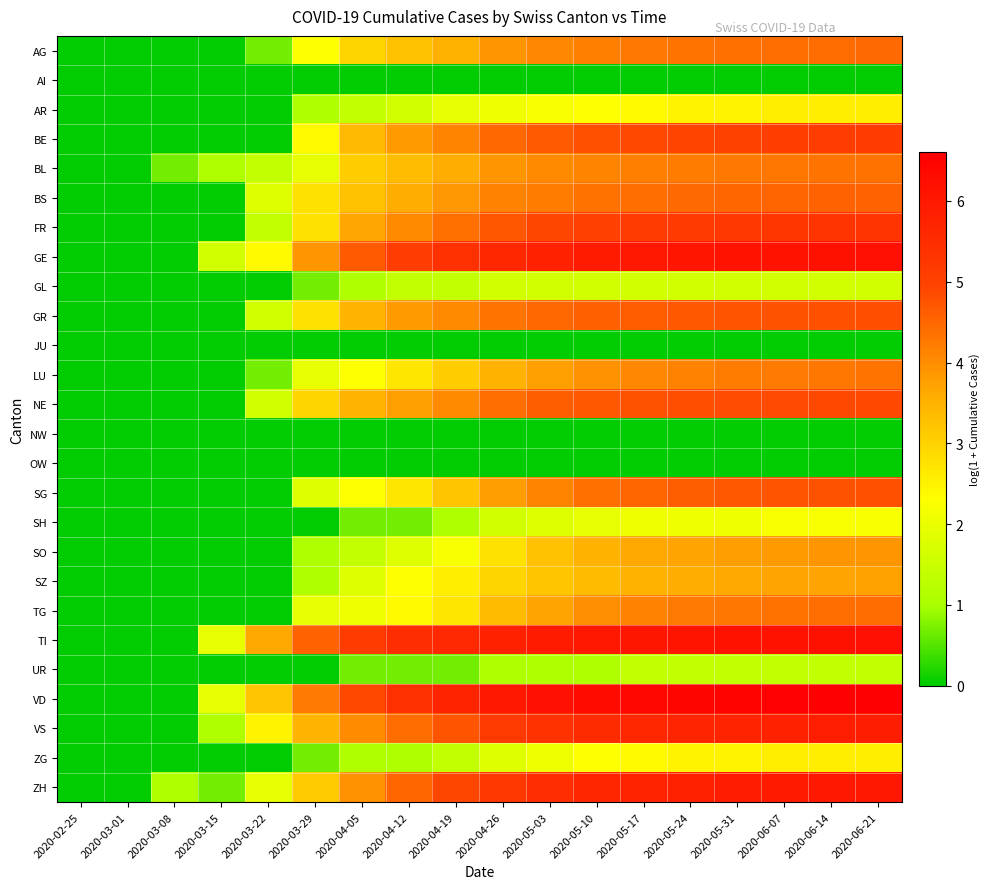

Which series has the largest range (max minus min)?

VD